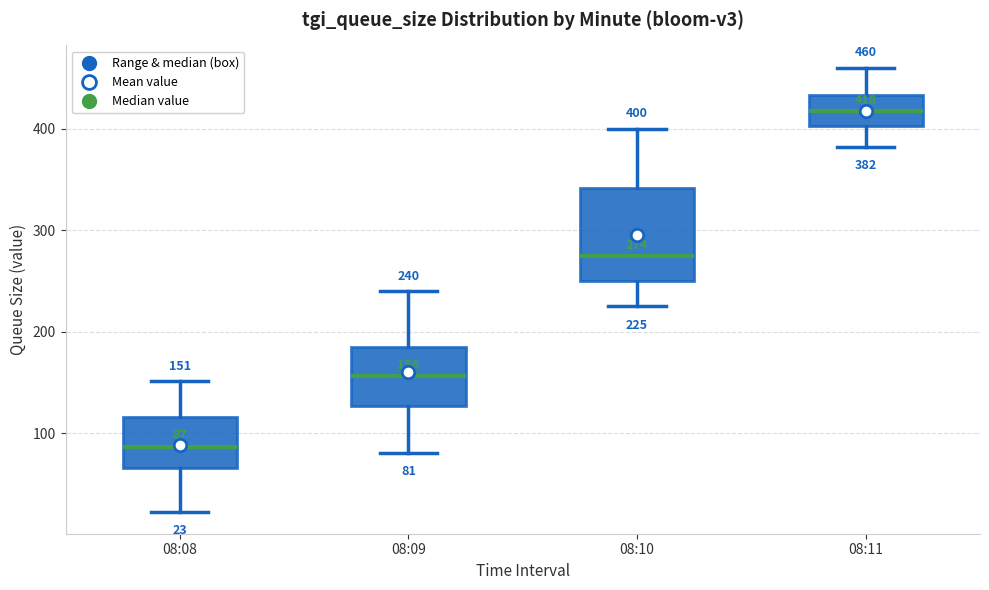

Which box is the tallest, from its lower edge to its upper edge?

08:10